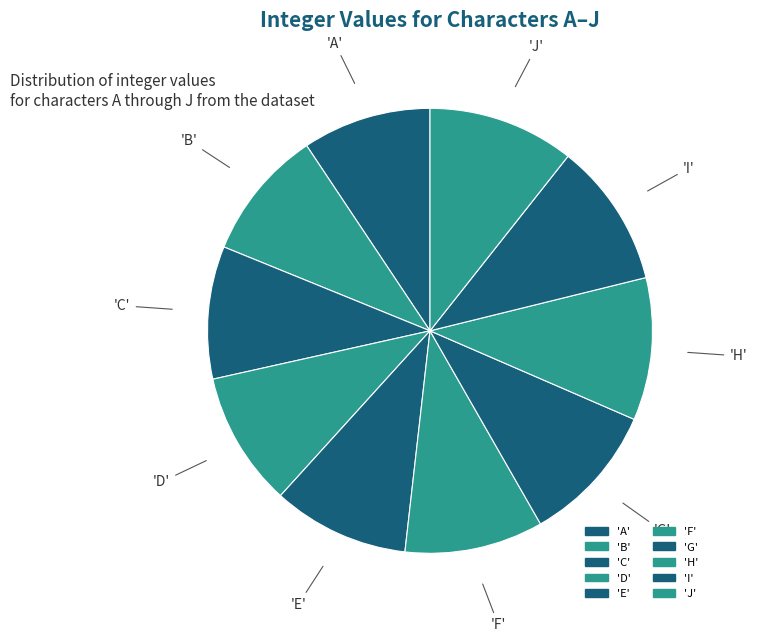

Is there a majority slice in this chart?

No